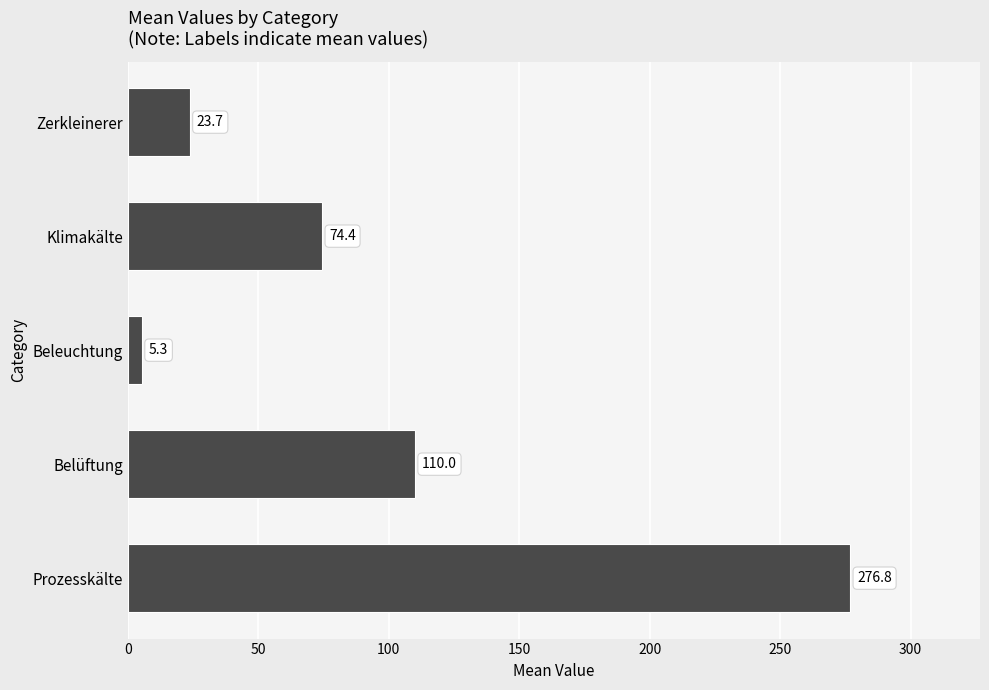

Which has a higher value, Klimakälte or Belüftung?

Belüftung